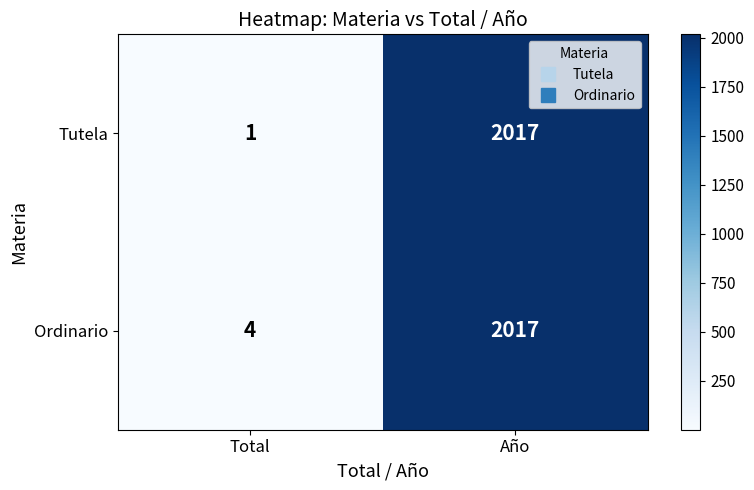

List the labels in order of Ordinario value, largest first.

Año, Total